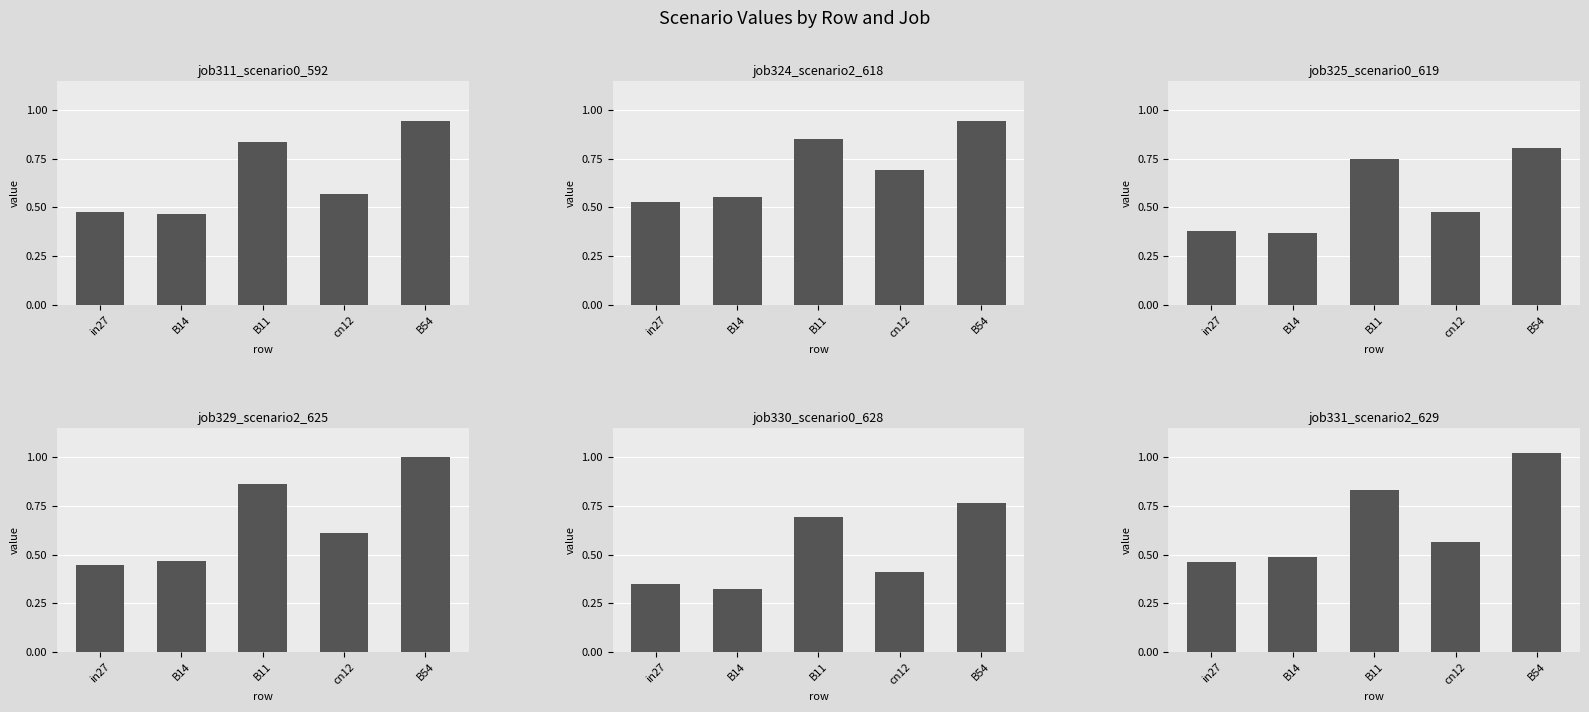

Which category has the highest value in the job329_scenario2_625 series?

B54